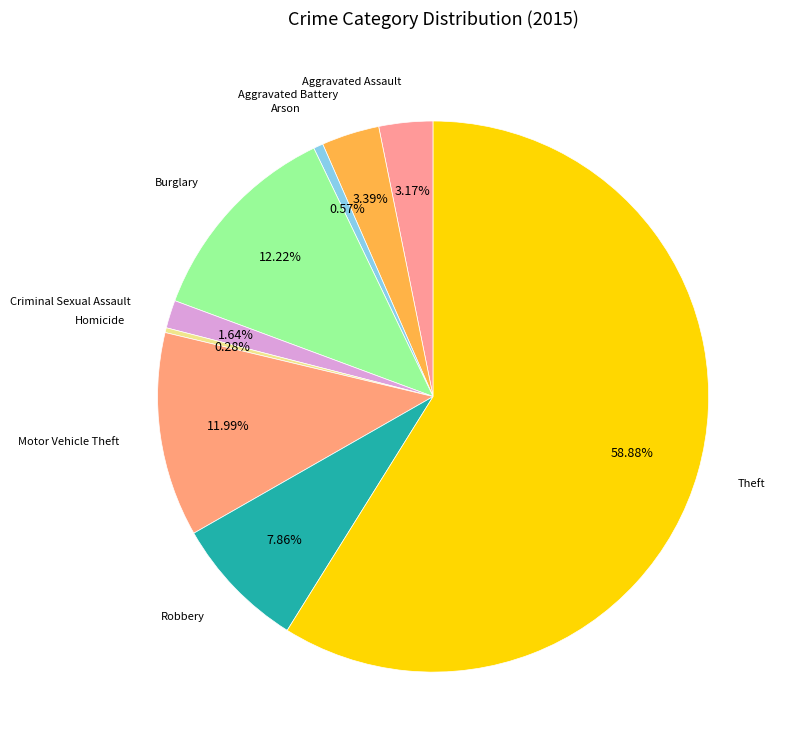

What is the majority slice?

Theft